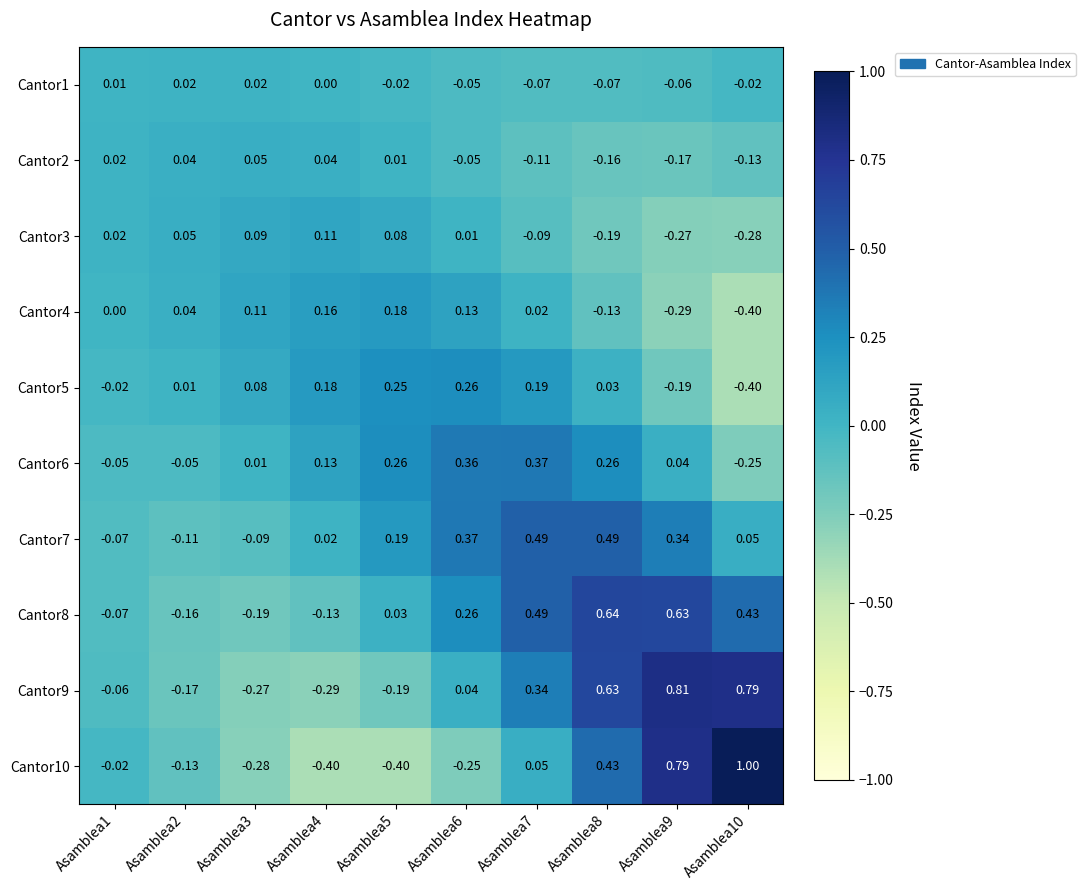

Is the value of Cantor9 at Asamblea8 greater than the value of Cantor5 at Asamblea1?

Yes